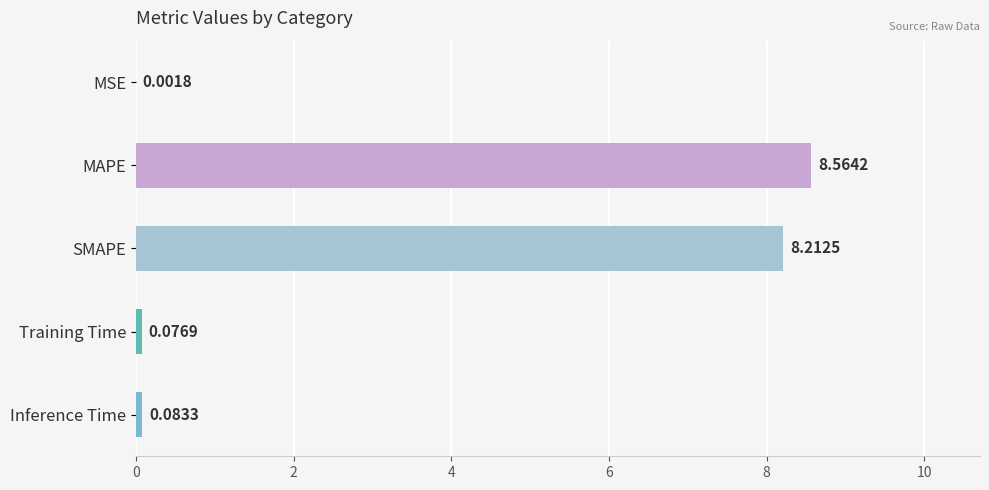

At which category does the chart reach its peak across all series?

MAPE